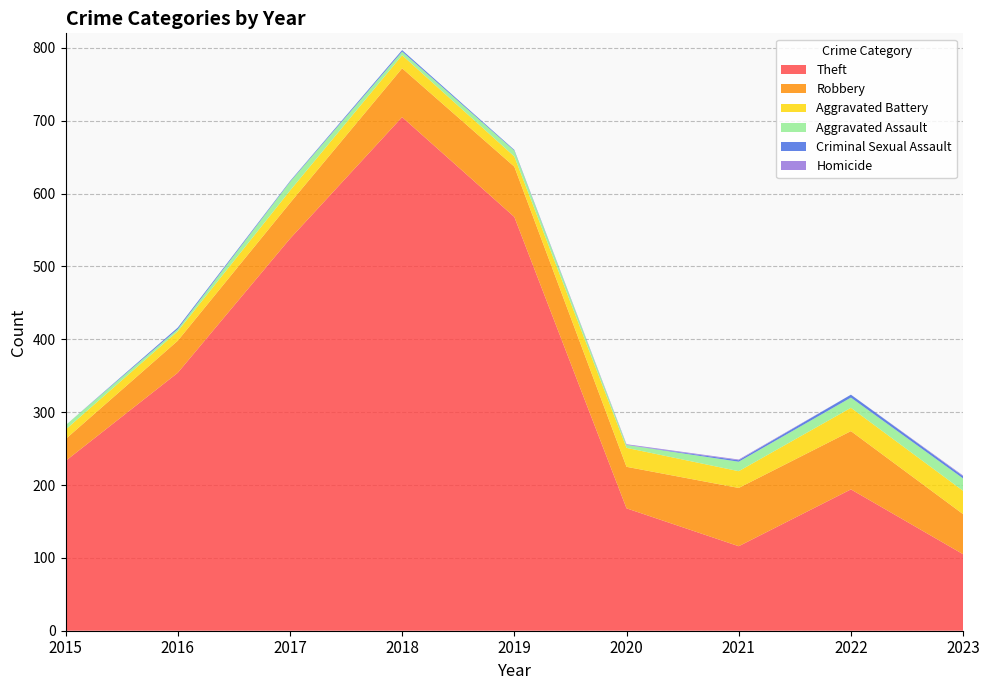

Reading left to right, extract all data points from this chart.

Theft: 2015=233	2016=354	2017=538	2018=705	2019=568	2020=168	2021=116	2022=194	2023=105
Robbery: 2015=30	2016=44	2017=49	2018=67	2019=69	2020=57	2021=80	2022=80	2023=55
Aggravated Battery: 2015=13	2016=13	2017=17	2018=18	2019=14	2020=26	2021=23	2022=32	2023=32
Aggravated Assault: 2015=6	2016=3	2017=12	2018=5	2019=8	2020=4	2021=13	2022=14	2023=17
Criminal Sexual Assault: 2015=0	2016=2	2017=1	2018=2	2019=1	2020=0	2021=2	2022=4	2023=3
Homicide: 2015=0	2016=0	2017=0	2018=0	2019=0	2020=1	2021=1	2022=0	2023=1